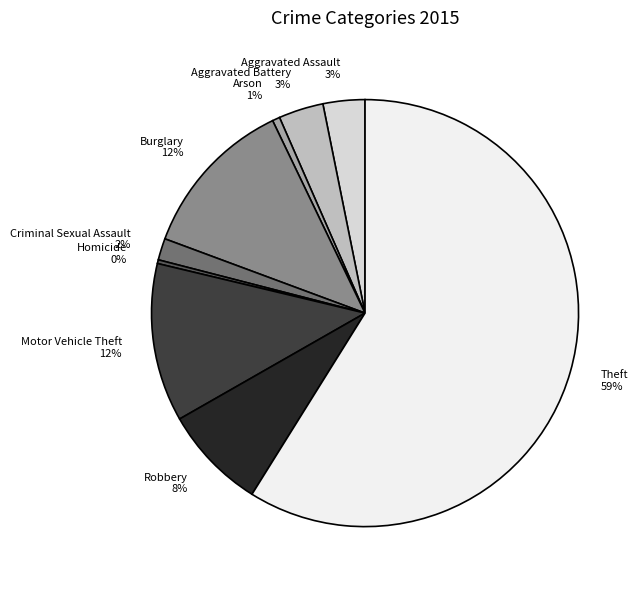

Which has a higher value, Aggravated Assault or Motor Vehicle Theft?

Motor Vehicle Theft